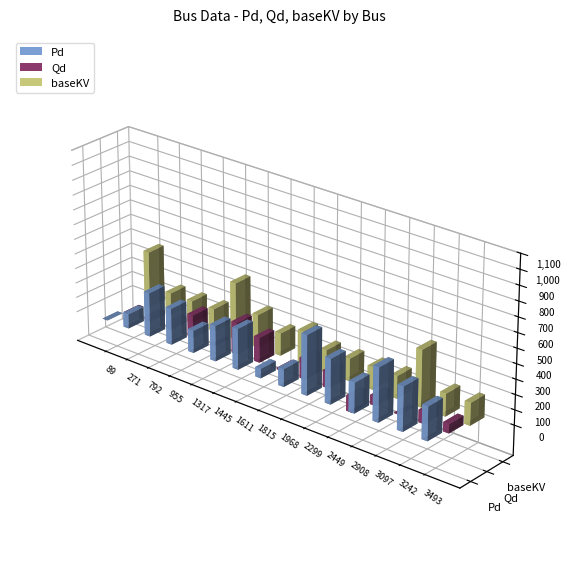

The Pd series shows 465.9 at 1611. True or false?

False